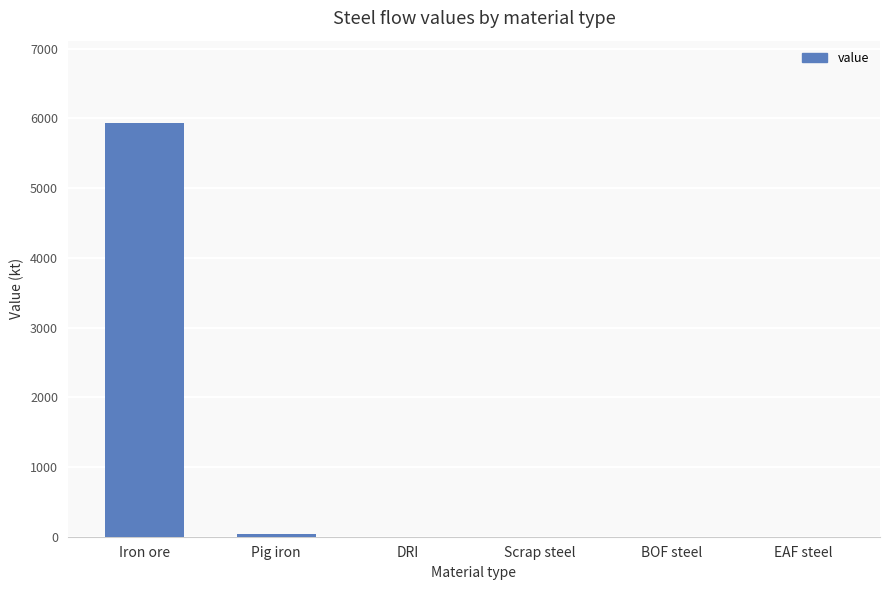

What is the sum of all values?

5966.8